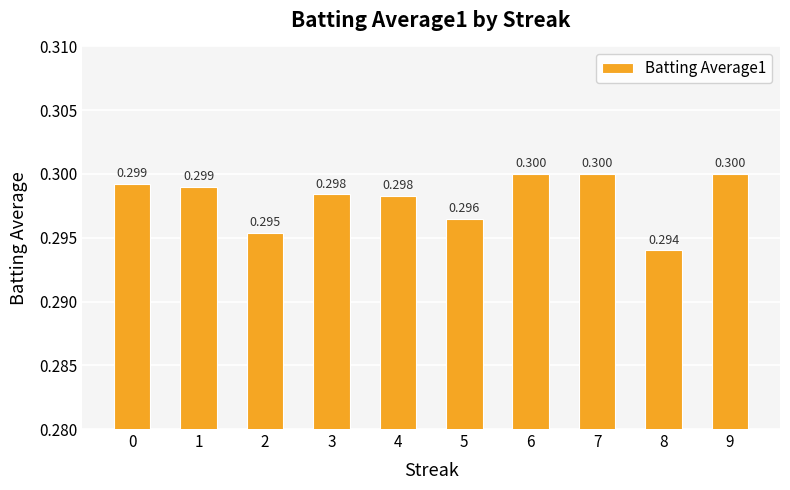

True or false: the data shows 0.3 at 9.

True